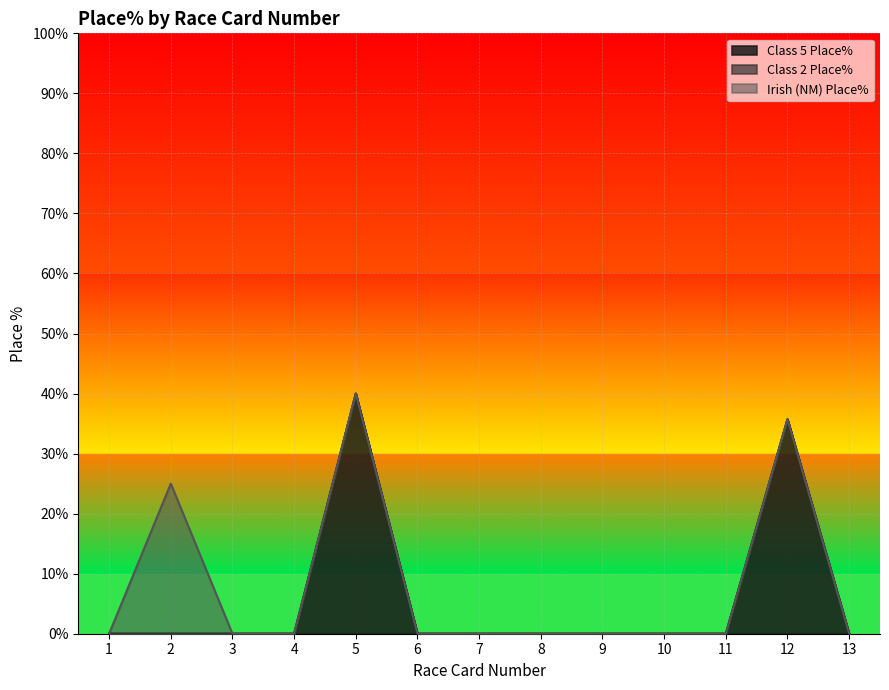

How many lines are shown in the chart?

3